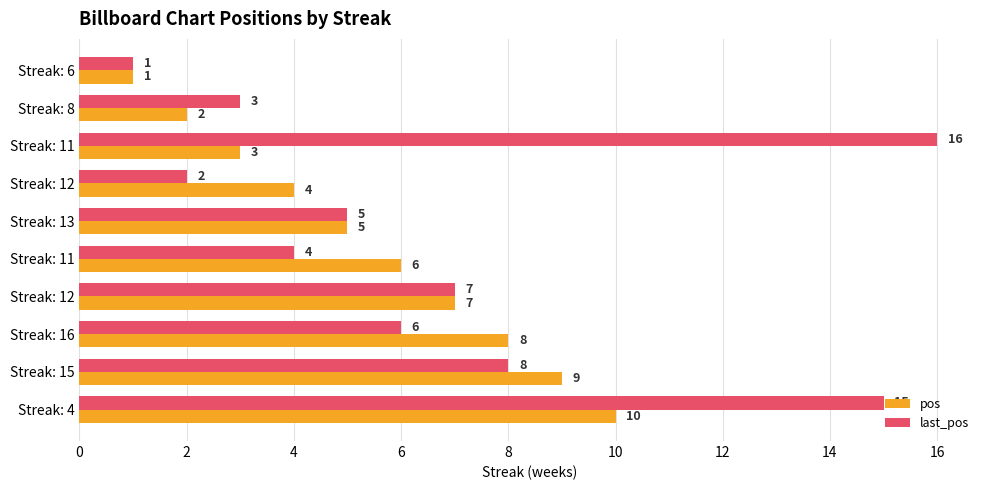

What are all the series names shown in the legend?

pos, last_pos